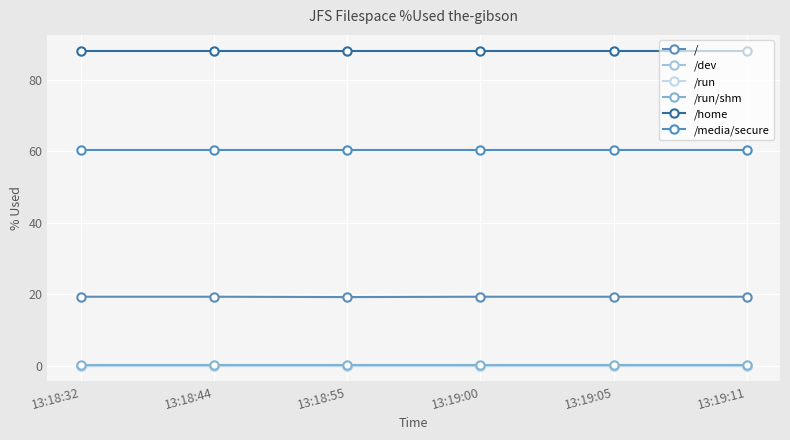

Does the chart have visible grid lines?

Yes